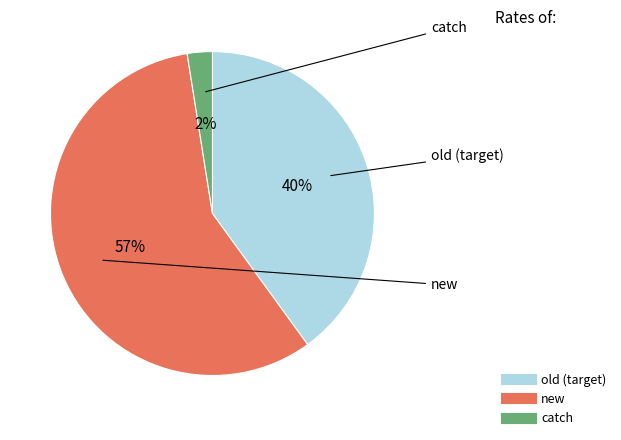

What is the smallest slice in the pie chart?

catch